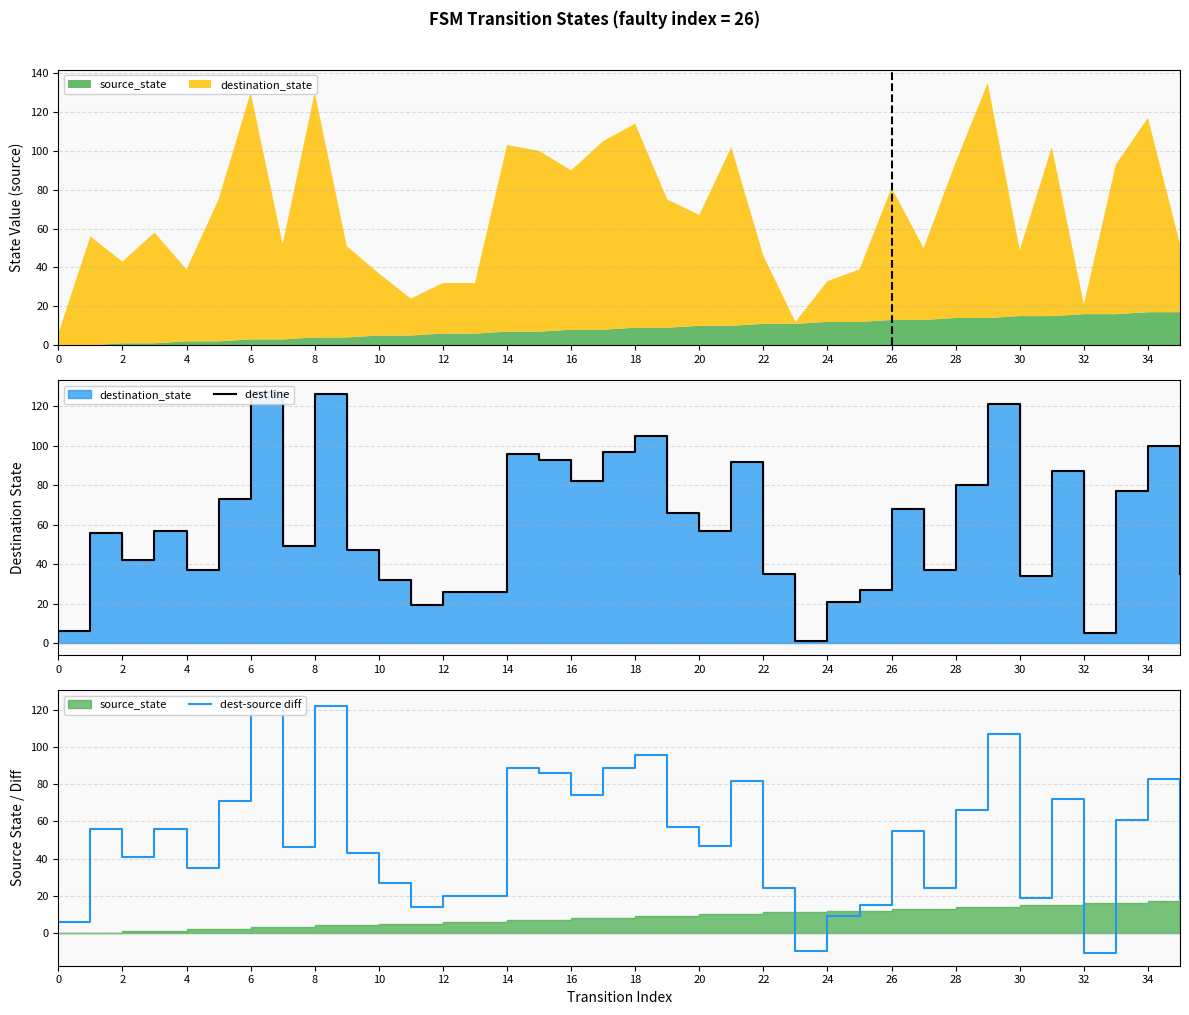

True or false: the data shows 72 at 7.

False